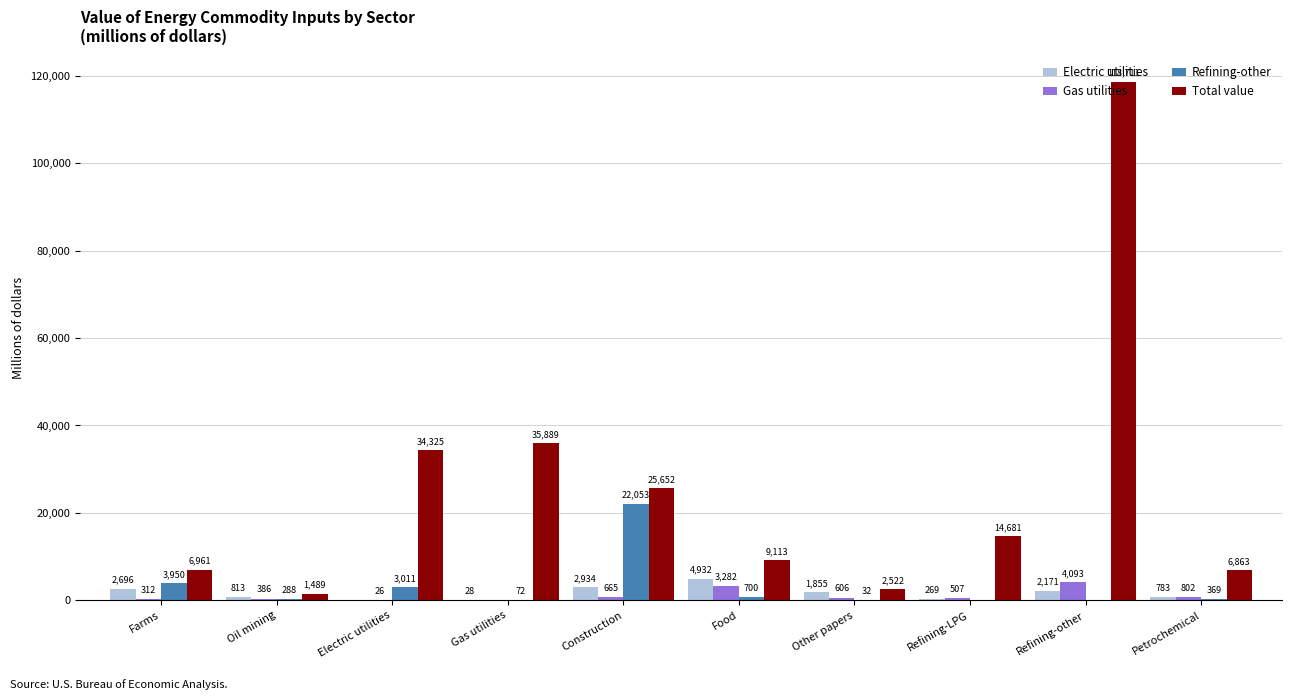

At which label is Refining-other closest to 11026?

Farms